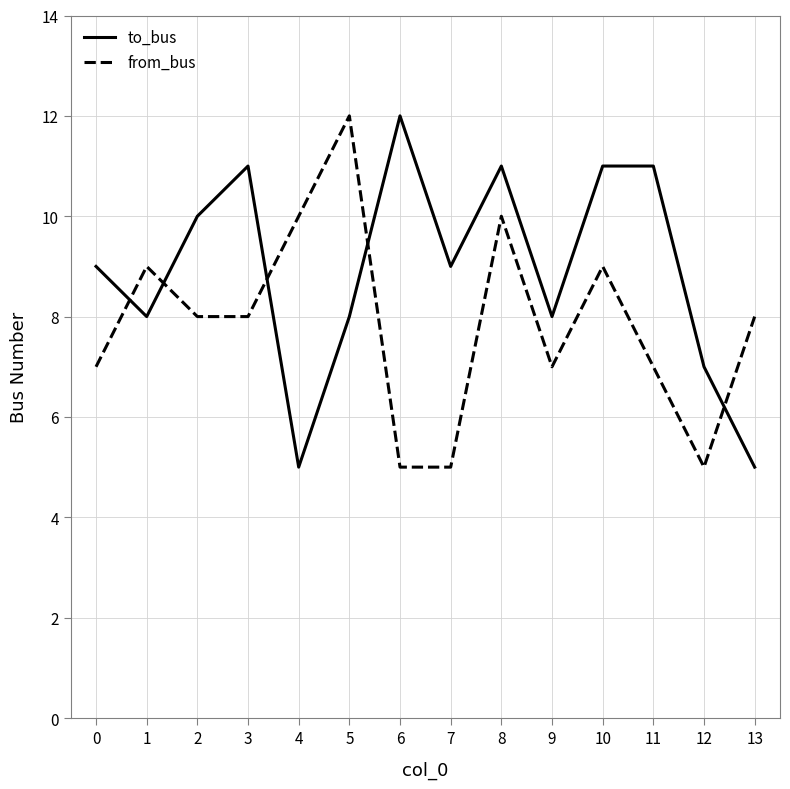

Count the number of data series in this chart.

2